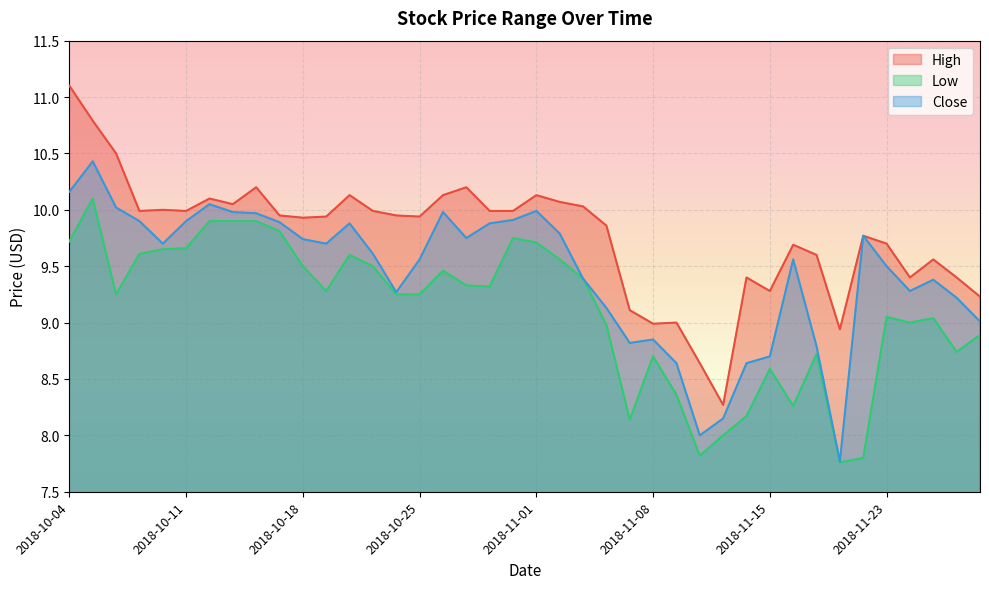

What is the minimum value shown in the chart?

7.8